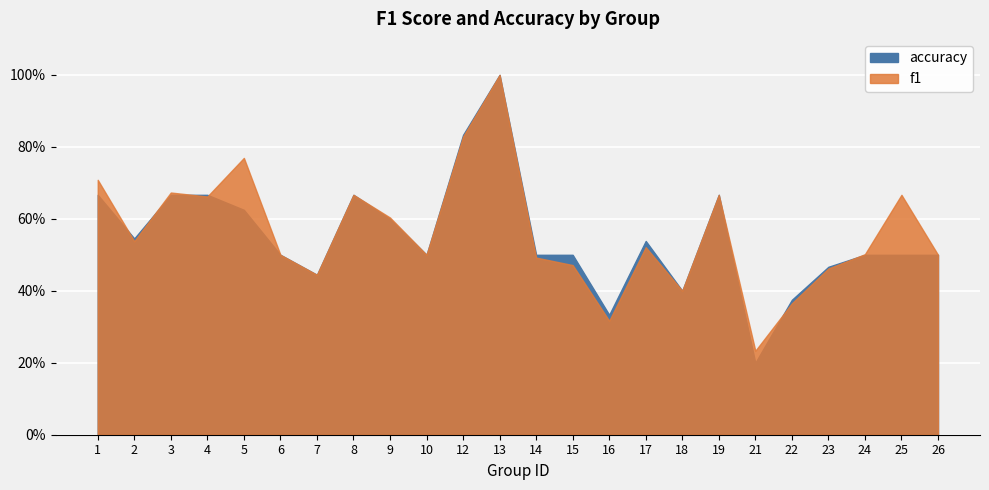

Which series has the largest range (max minus min)?

accuracy